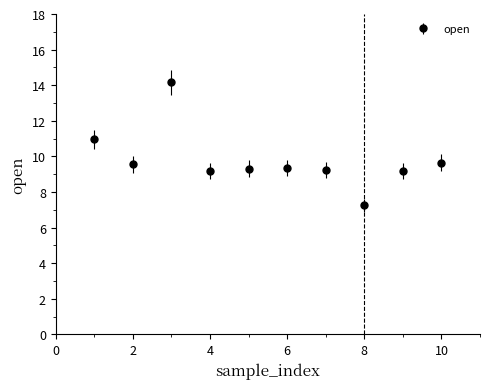

What is the average value?

9.8